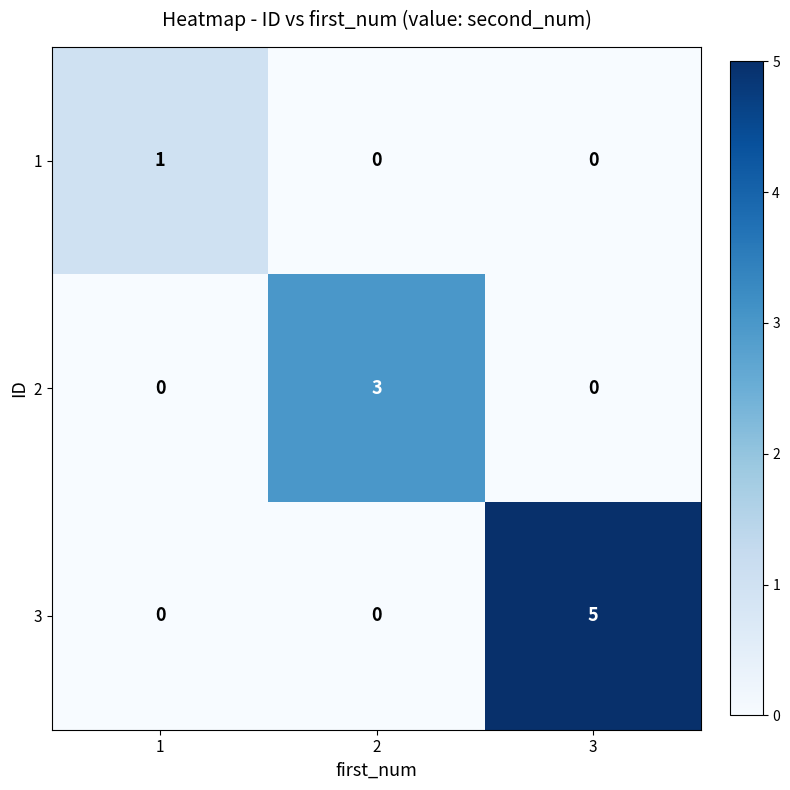

The 3 series shows 0 at 1. True or false?

True